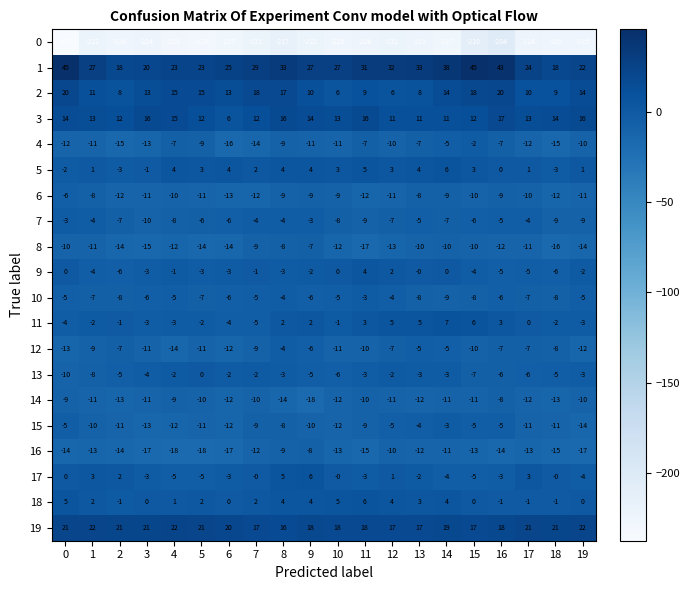

Which series has the largest range (max minus min)?

0